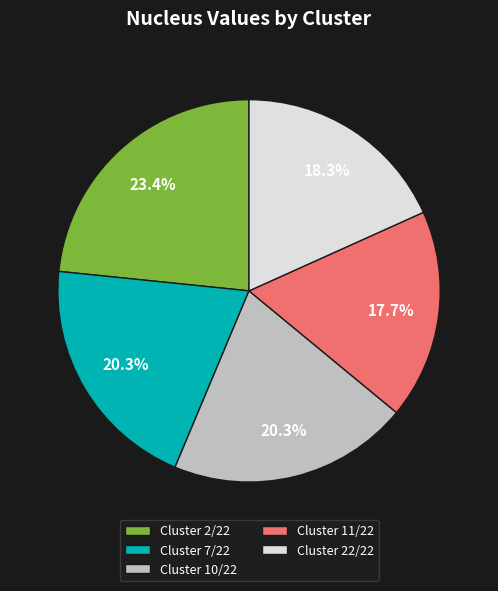

Is the sum of Cluster 22/22 and Cluster 2/22 greater than half?

No